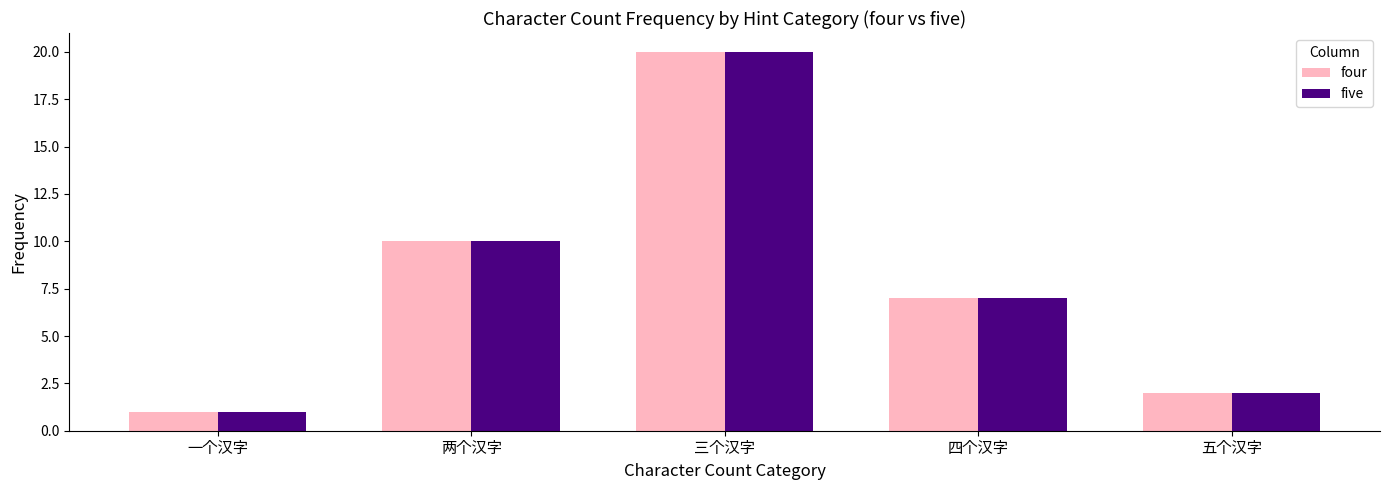

Rank the categories by four value from highest to lowest.

三个汉字, 两个汉字, 四个汉字, 五个汉字, 一个汉字